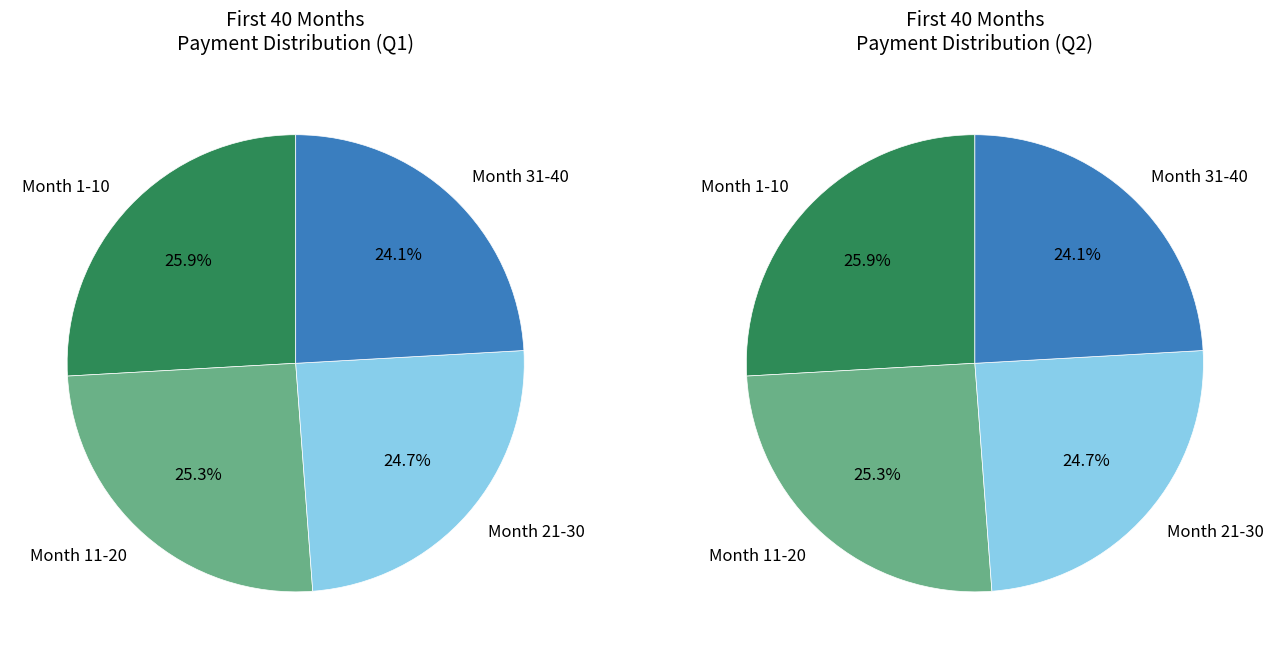

Is 35 the majority of the pie?

No